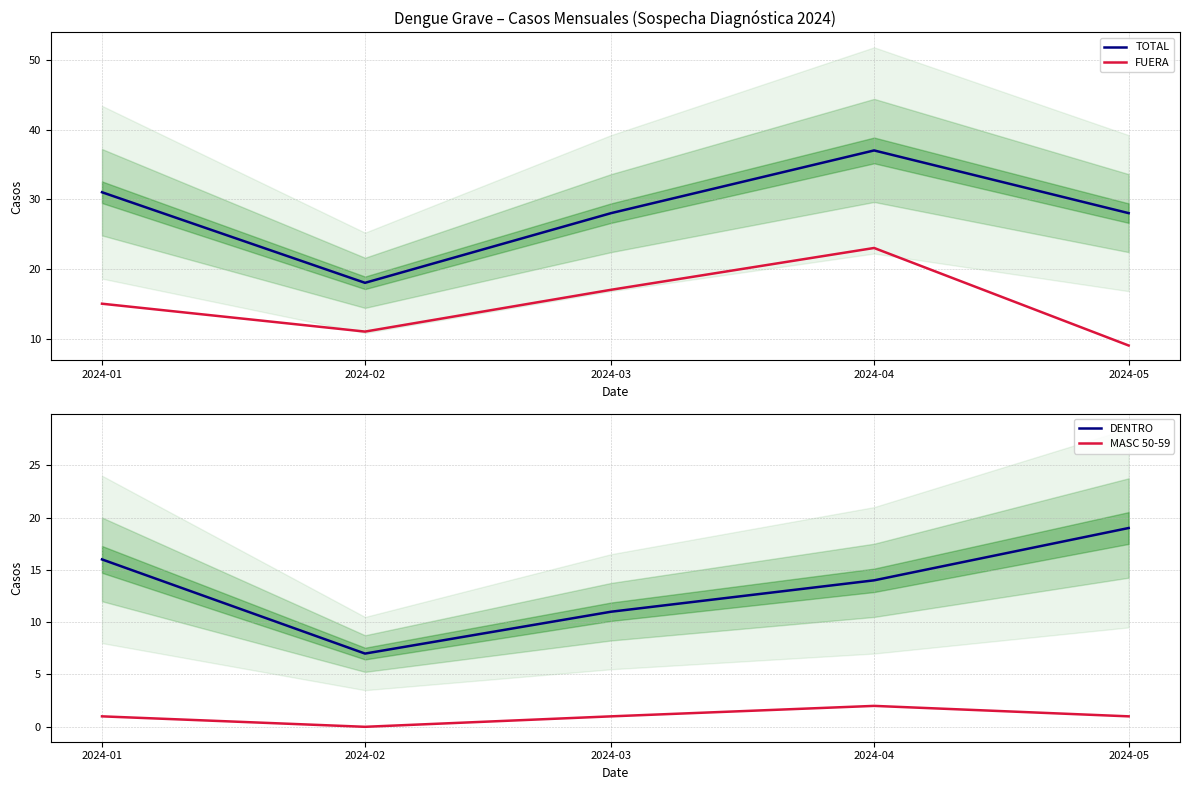

Is the value of MASC 50-59 at 2024-05 greater than the value of DENTRO at 2024-04?

No